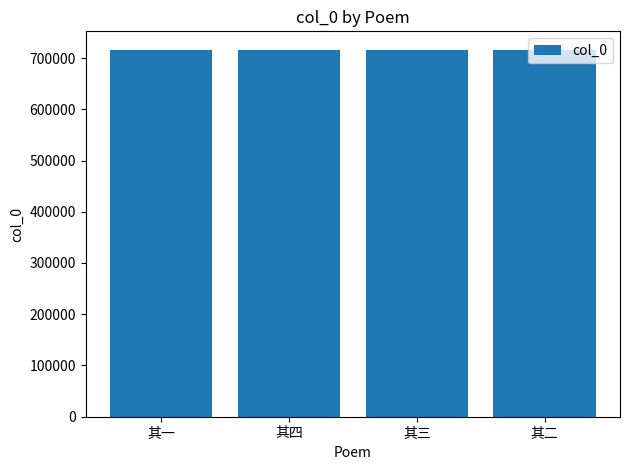

What is the average value?

716296